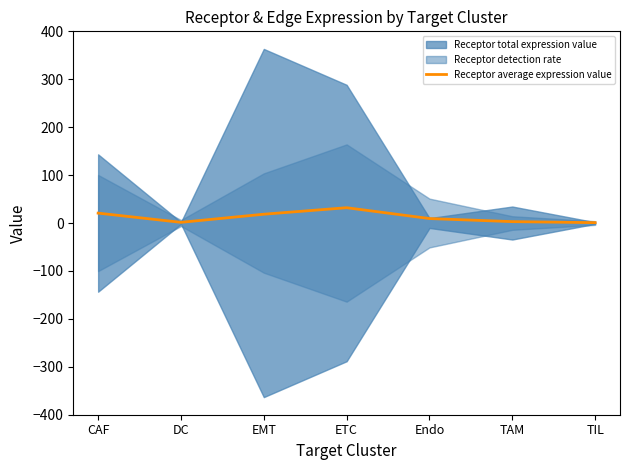

True or false: the data shows 0.7 at DC.

False